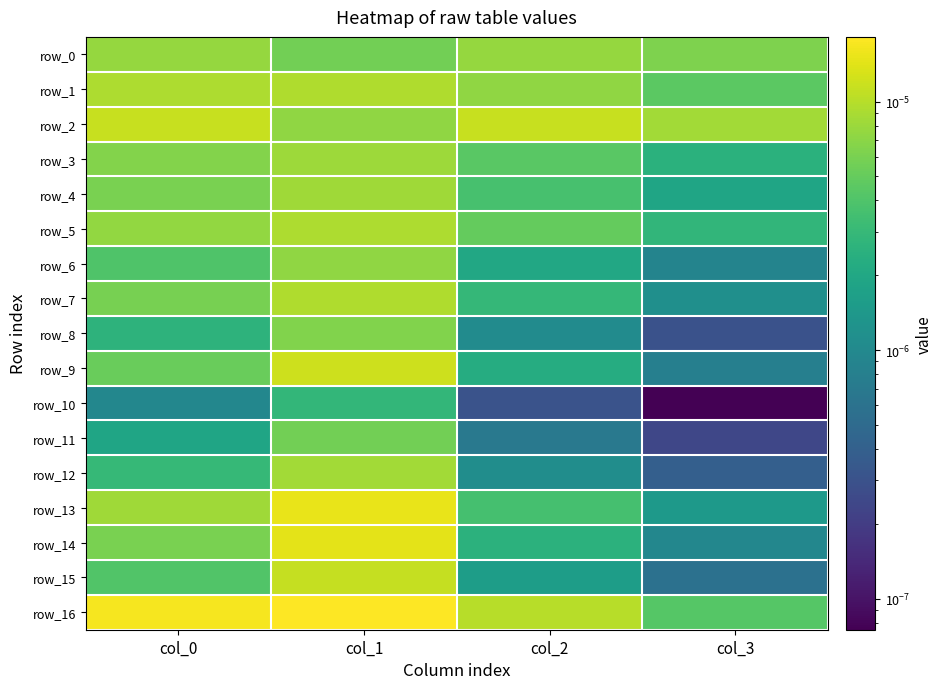

At which label is row_16 closest to 0?

col_3